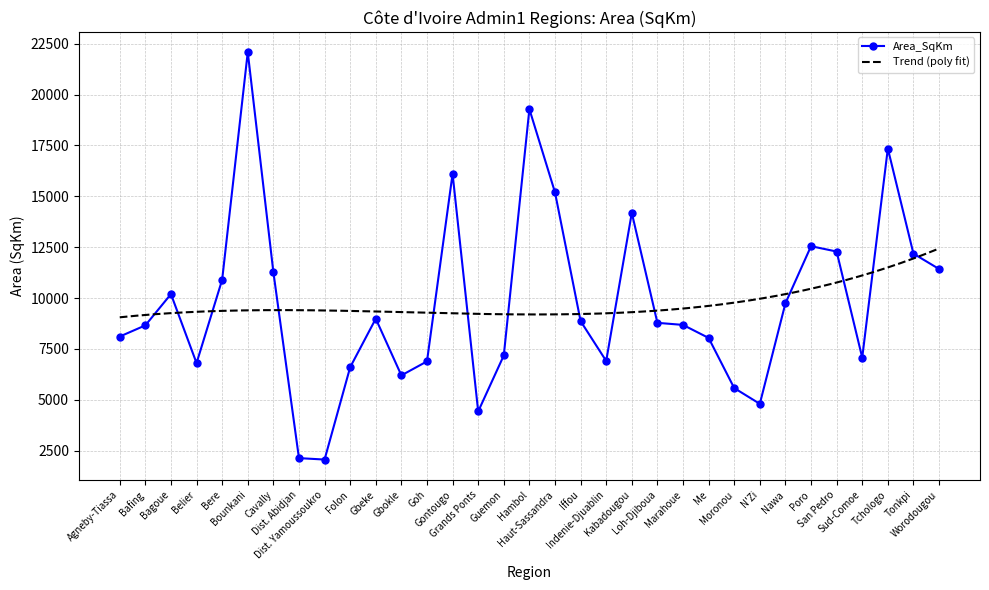

Is the value of Area_SqKm (Group A) at Bafing greater than the value of Area_SqKm (Group B) at Iffou?

No